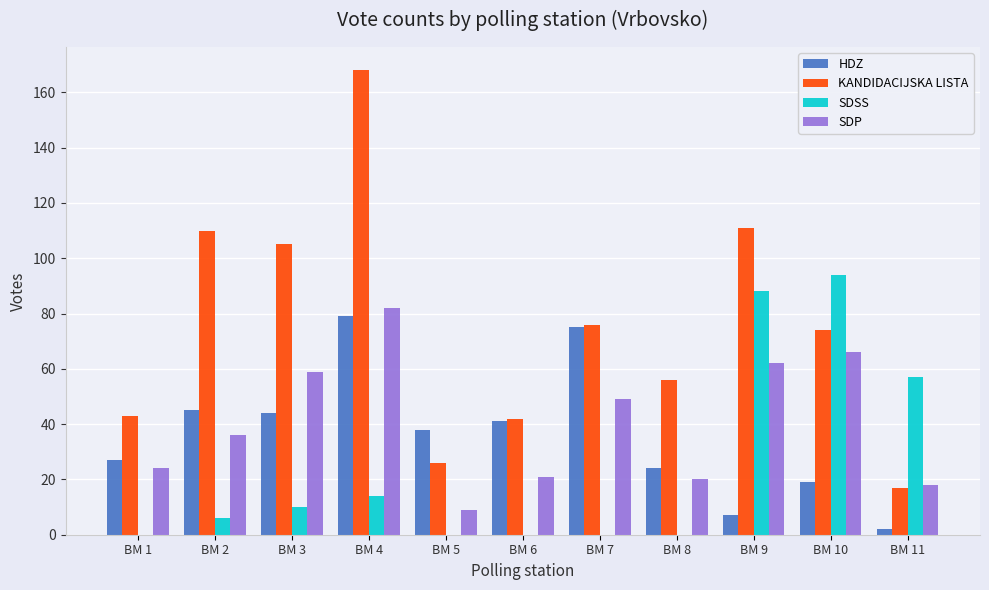

Is the value of SDP at BM 2 greater than the value of HDZ at BM 11?

Yes